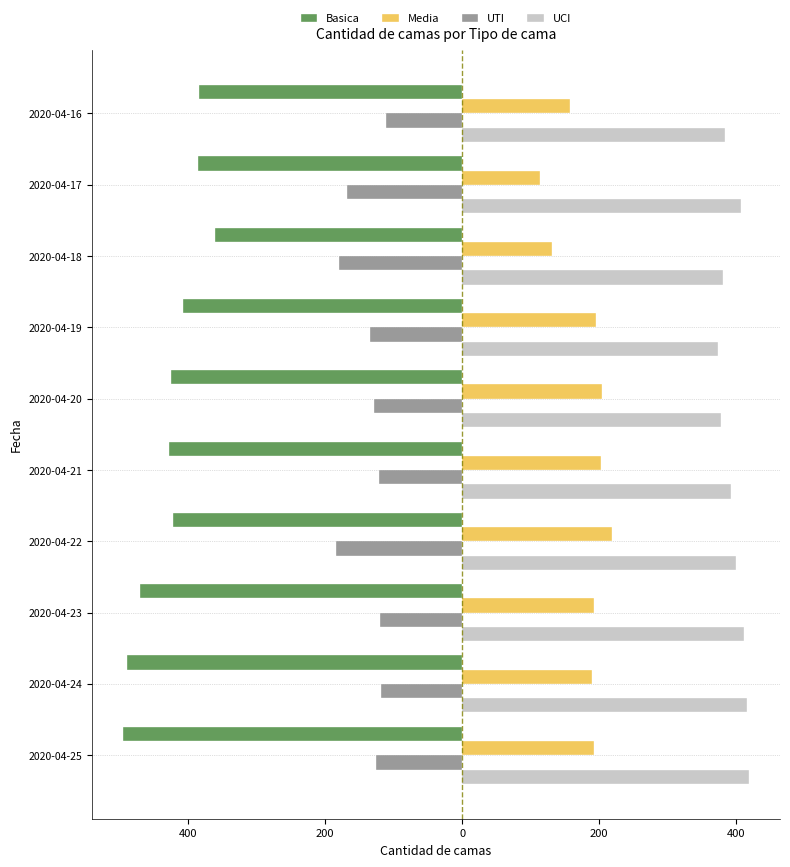

What is the smallest value displayed?

-494